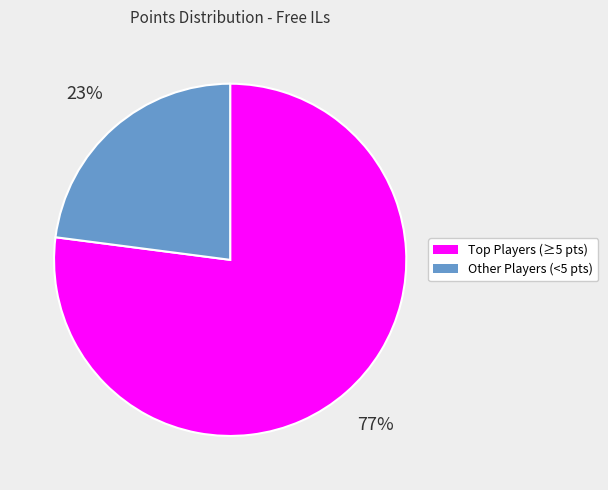

To the nearest percent, what is the difference between the largest and smallest slice percentages?

54%